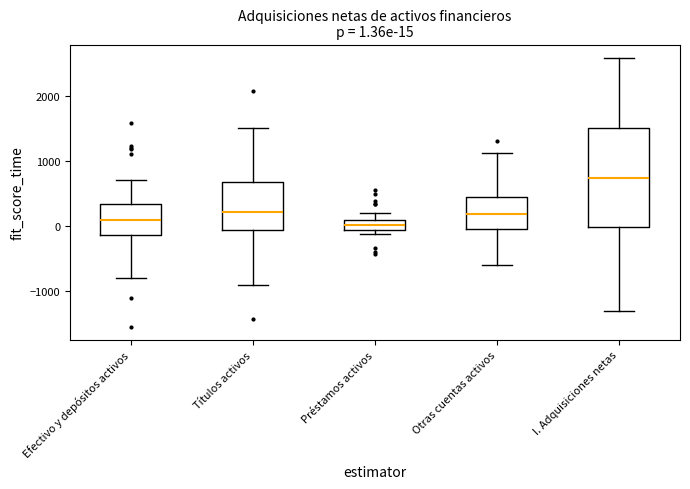

Which box is the tallest, from its lower edge to its upper edge?

I. Adquisiciones netas